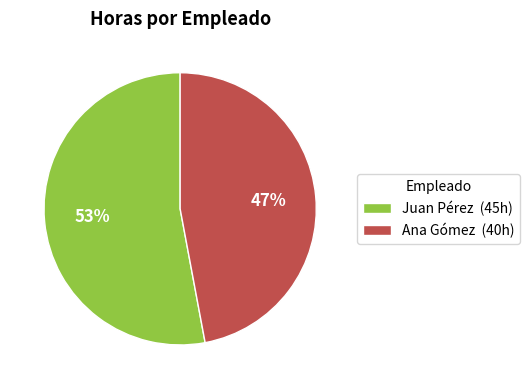

Combined, do Ana Gómez and Juan Pérez account for over 50%?

Yes